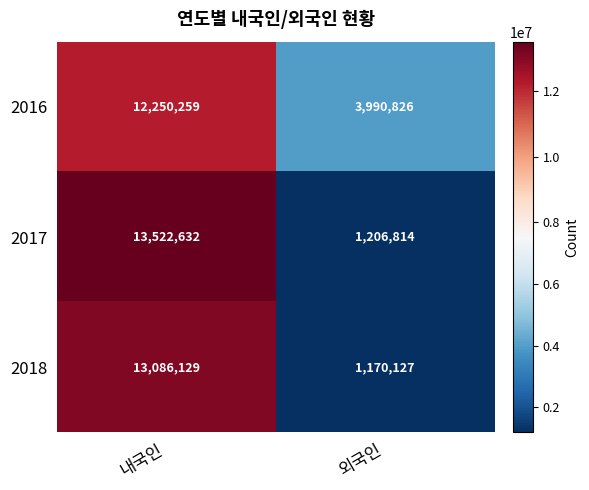

How many distinct data groups are displayed?

3